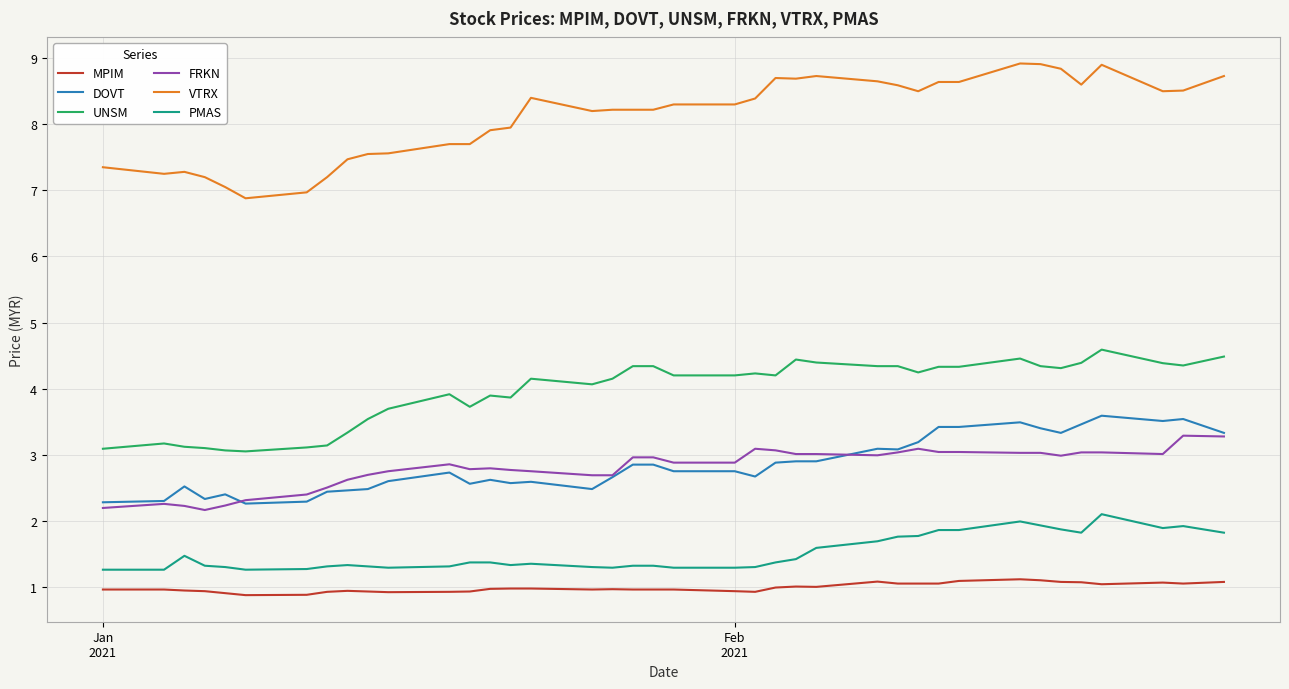

What is the highest value of the FRKN series?

3.3